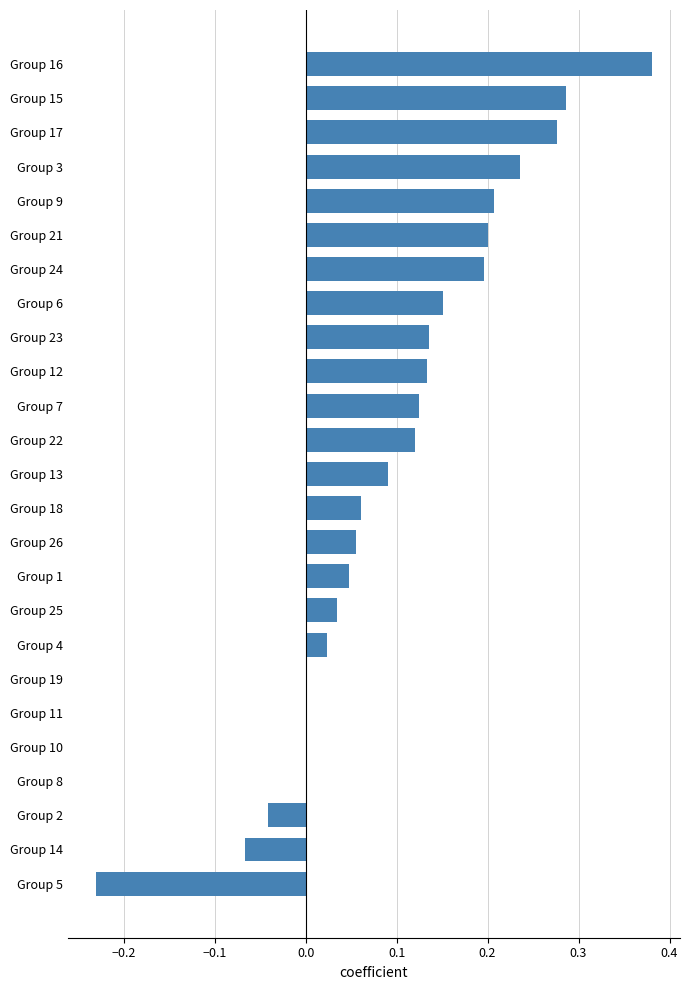

Is it true that the value at Group 24 is 0.2?

True